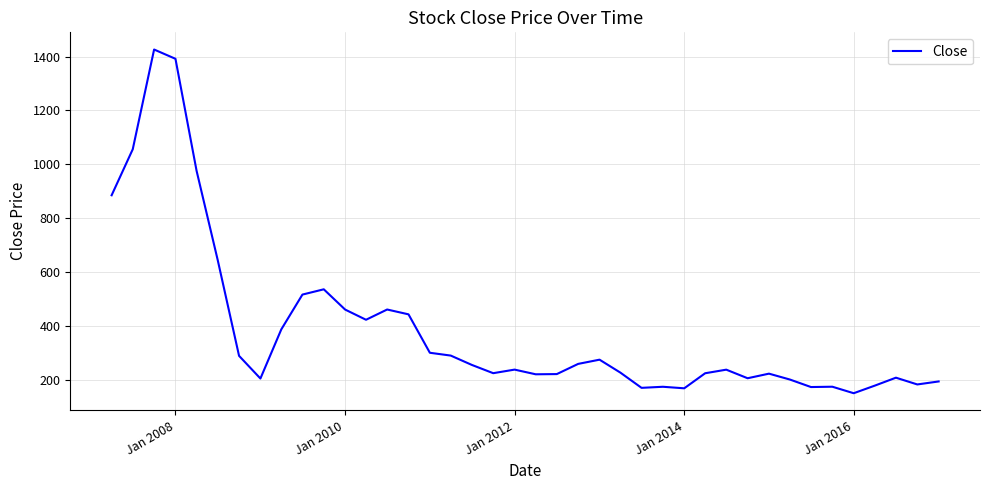

What is the difference between the maximum and minimum values?

1277.2